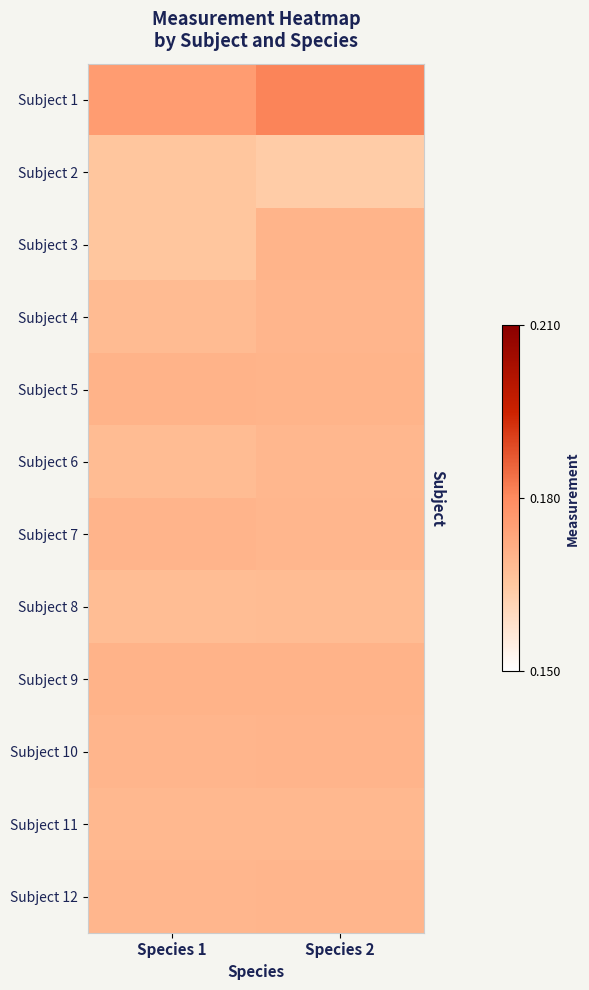

What is the total value across all series at Species 1?

2.0